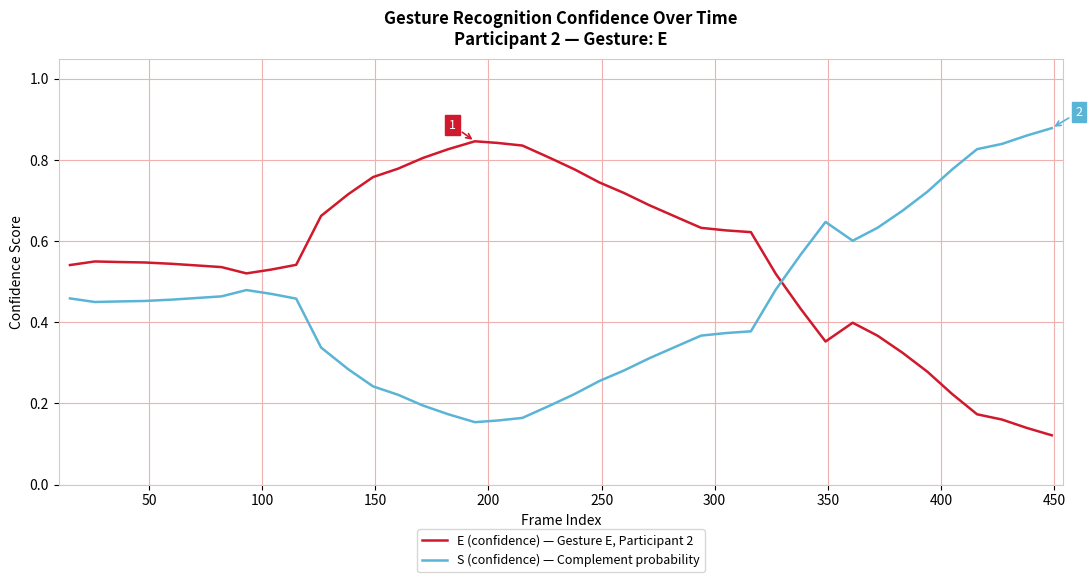

How many intersections are there between E (confidence) — Gesture E, Participant 2 and S (confidence) — Complement probability?

1